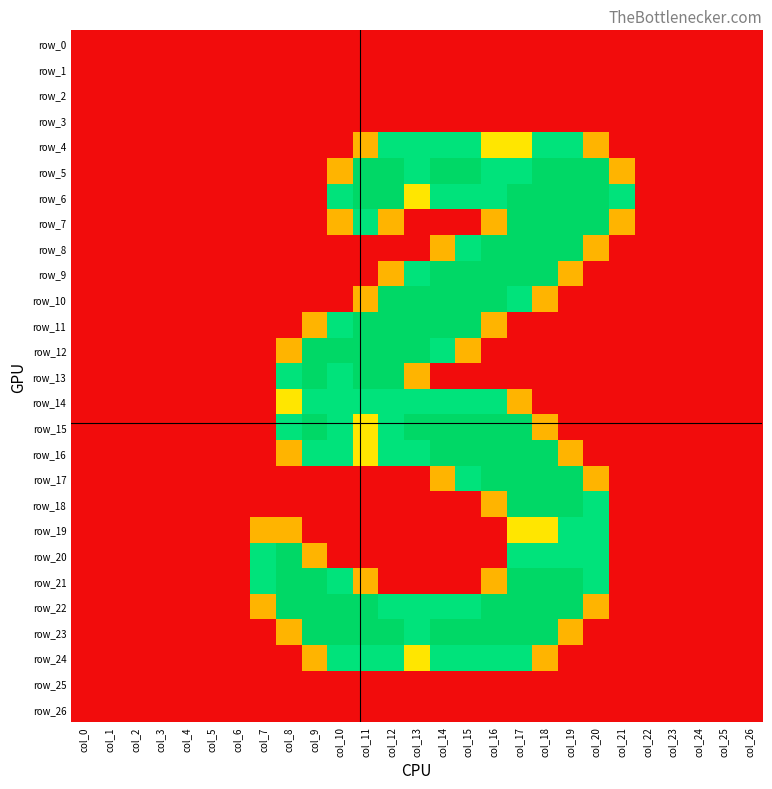

Reading left to right, transcribe all the data shown in this chart.

row_0: col_0=0.0	col_1=0.0	col_2=0.0	col_3=0.0	col_4=0.0	col_5=0.0	col_6=0.0	col_7=0.0	col_8=0.0	col_9=0.0	col_10=0.0	col_11=0.0	col_12=0.0	col_13=0.0	col_14=0.0	col_15=0.0	col_16=0.0	col_17=0.0	col_18=0.0	col_19=0.0	col_20=0.0	col_21=0.0	col_22=0.0	col_23=0.0	col_24=0.0	col_25=0.0	col_26=0.0
row_1: col_0=0.0	col_1=0.0	col_2=0.0	col_3=0.0	col_4=0.0	col_5=0.0	col_6=0.0	col_7=0.0	col_8=0.0	col_9=0.0	col_10=0.0	col_11=0.0	col_12=0.0	col_13=0.0	col_14=0.0	col_15=0.0	col_16=0.0	col_17=0.0	col_18=0.0	col_19=0.0	col_20=0.0	col_21=0.0	col_22=0.0	col_23=0.0	col_24=0.0	col_25=0.0	col_26=0.0
row_2: col_0=0.0	col_1=0.0	col_2=0.0	col_3=0.0	col_4=0.0	col_5=0.0	col_6=0.0	col_7=0.0	col_8=0.0	col_9=0.0	col_10=0.0	col_11=0.0	col_12=0.0	col_13=0.0	col_14=0.0	col_15=0.0	col_16=0.0	col_17=0.0	col_18=0.0	col_19=0.0	col_20=0.0	col_21=0.0	col_22=0.0	col_23=0.0	col_24=0.0	col_25=0.0	col_26=0.0
row_3: col_0=0.0	col_1=0.0	col_2=0.0	col_3=0.0	col_4=0.0	col_5=0.0	col_6=0.0	col_7=0.0	col_8=0.0	col_9=0.0	col_10=0.0	col_11=0.0	col_12=0.0	col_13=0.0	col_14=0.0	col_15=0.0	col_16=0.0	col_17=0.0	col_18=0.0	col_19=0.0	col_20=0.0	col_21=0.0	col_22=0.0	col_23=0.0	col_24=0.0	col_25=0.0	col_26=0.0
row_4: col_0=0.0	col_1=0.0	col_2=0.0	col_3=0.0	col_4=0.0	col_5=0.0	col_6=0.0	col_7=0.0	col_8=0.0	col_9=0.0	col_10=0.0	col_11=0.8	col_12=1.5	col_13=1.5	col_14=1.5	col_15=1.5	col_16=1.0	col_17=1.0	col_18=1.5	col_19=1.5	col_20=0.8	col_21=0.0	col_22=0.0	col_23=0.0	col_24=0.0	col_25=0.0	col_26=0.0
row_5: col_0=0.0	col_1=0.0	col_2=0.0	col_3=0.0	col_4=0.0	col_5=0.0	col_6=0.0	col_7=0.0	col_8=0.0	col_9=0.0	col_10=0.8	col_11=2.0	col_12=2.0	col_13=1.5	col_14=2.0	col_15=2.0	col_16=1.5	col_17=1.5	col_18=2.0	col_19=2.0	col_20=2.0	col_21=0.8	col_22=0.0	col_23=0.0	col_24=0.0	col_25=0.0	col_26=0.0
row_6: col_0=0.0	col_1=0.0	col_2=0.0	col_3=0.0	col_4=0.0	col_5=0.0	col_6=0.0	col_7=0.0	col_8=0.0	col_9=0.0	col_10=1.5	col_11=2.0	col_12=2.0	col_13=1.0	col_14=1.5	col_15=1.5	col_16=1.5	col_17=2.0	col_18=2.0	col_19=2.0	col_20=2.0	col_21=1.5	col_22=0.0	col_23=0.0	col_24=0.0	col_25=0.0	col_26=0.0
row_7: col_0=0.0	col_1=0.0	col_2=0.0	col_3=0.0	col_4=0.0	col_5=0.0	col_6=0.0	col_7=0.0	col_8=0.0	col_9=0.0	col_10=0.8	col_11=1.5	col_12=0.8	col_13=0.0	col_14=0.0	col_15=0.0	col_16=0.8	col_17=2.0	col_18=2.0	col_19=2.0	col_20=2.0	col_21=0.8	col_22=0.0	col_23=0.0	col_24=0.0	col_25=0.0	col_26=0.0
row_8: col_0=0.0	col_1=0.0	col_2=0.0	col_3=0.0	col_4=0.0	col_5=0.0	col_6=0.0	col_7=0.0	col_8=0.0	col_9=0.0	col_10=0.0	col_11=0.0	col_12=0.0	col_13=0.0	col_14=0.8	col_15=1.5	col_16=2.0	col_17=2.0	col_18=2.0	col_19=2.0	col_20=0.8	col_21=0.0	col_22=0.0	col_23=0.0	col_24=0.0	col_25=0.0	col_26=0.0
row_9: col_0=0.0	col_1=0.0	col_2=0.0	col_3=0.0	col_4=0.0	col_5=0.0	col_6=0.0	col_7=0.0	col_8=0.0	col_9=0.0	col_10=0.0	col_11=0.0	col_12=0.8	col_13=1.5	col_14=2.0	col_15=2.0	col_16=2.0	col_17=2.0	col_18=2.0	col_19=0.8	col_20=0.0	col_21=0.0	col_22=0.0	col_23=0.0	col_24=0.0	col_25=0.0	col_26=0.0
row_10: col_0=0.0	col_1=0.0	col_2=0.0	col_3=0.0	col_4=0.0	col_5=0.0	col_6=0.0	col_7=0.0	col_8=0.0	col_9=0.0	col_10=0.0	col_11=0.8	col_12=2.0	col_13=2.0	col_14=2.0	col_15=2.0	col_16=2.0	col_17=1.5	col_18=0.8	col_19=0.0	col_20=0.0	col_21=0.0	col_22=0.0	col_23=0.0	col_24=0.0	col_25=0.0	col_26=0.0
row_11: col_0=0.0	col_1=0.0	col_2=0.0	col_3=0.0	col_4=0.0	col_5=0.0	col_6=0.0	col_7=0.0	col_8=0.0	col_9=0.8	col_10=1.5	col_11=2.0	col_12=2.0	col_13=2.0	col_14=2.0	col_15=2.0	col_16=0.8	col_17=0.0	col_18=0.0	col_19=0.0	col_20=0.0	col_21=0.0	col_22=0.0	col_23=0.0	col_24=0.0	col_25=0.0	col_26=0.0
row_12: col_0=0.0	col_1=0.0	col_2=0.0	col_3=0.0	col_4=0.0	col_5=0.0	col_6=0.0	col_7=0.0	col_8=0.8	col_9=2.0	col_10=2.0	col_11=2.0	col_12=2.0	col_13=2.0	col_14=1.5	col_15=0.8	col_16=0.0	col_17=0.0	col_18=0.0	col_19=0.0	col_20=0.0	col_21=0.0	col_22=0.0	col_23=0.0	col_24=0.0	col_25=0.0	col_26=0.0
row_13: col_0=0.0	col_1=0.0	col_2=0.0	col_3=0.0	col_4=0.0	col_5=0.0	col_6=0.0	col_7=0.0	col_8=1.5	col_9=2.0	col_10=1.5	col_11=2.0	col_12=2.0	col_13=0.8	col_14=0.0	col_15=0.0	col_16=0.0	col_17=0.0	col_18=0.0	col_19=0.0	col_20=0.0	col_21=0.0	col_22=0.0	col_23=0.0	col_24=0.0	col_25=0.0	col_26=0.0
row_14: col_0=0.0	col_1=0.0	col_2=0.0	col_3=0.0	col_4=0.0	col_5=0.0	col_6=0.0	col_7=0.0	col_8=1.0	col_9=1.5	col_10=1.5	col_11=1.5	col_12=1.5	col_13=1.5	col_14=1.5	col_15=1.5	col_16=1.5	col_17=0.8	col_18=0.0	col_19=0.0	col_20=0.0	col_21=0.0	col_22=0.0	col_23=0.0	col_24=0.0	col_25=0.0	col_26=0.0
row_15: col_0=0.0	col_1=0.0	col_2=0.0	col_3=0.0	col_4=0.0	col_5=0.0	col_6=0.0	col_7=0.0	col_8=1.5	col_9=2.0	col_10=1.5	col_11=1.0	col_12=1.5	col_13=2.0	col_14=2.0	col_15=2.0	col_16=2.0	col_17=2.0	col_18=0.8	col_19=0.0	col_20=0.0	col_21=0.0	col_22=0.0	col_23=0.0	col_24=0.0	col_25=0.0	col_26=0.0
row_16: col_0=0.0	col_1=0.0	col_2=0.0	col_3=0.0	col_4=0.0	col_5=0.0	col_6=0.0	col_7=0.0	col_8=0.8	col_9=1.5	col_10=1.5	col_11=1.0	col_12=1.5	col_13=1.5	col_14=2.0	col_15=2.0	col_16=2.0	col_17=2.0	col_18=2.0	col_19=0.8	col_20=0.0	col_21=0.0	col_22=0.0	col_23=0.0	col_24=0.0	col_25=0.0	col_26=0.0
row_17: col_0=0.0	col_1=0.0	col_2=0.0	col_3=0.0	col_4=0.0	col_5=0.0	col_6=0.0	col_7=0.0	col_8=0.0	col_9=0.0	col_10=0.0	col_11=0.0	col_12=0.0	col_13=0.0	col_14=0.8	col_15=1.5	col_16=2.0	col_17=2.0	col_18=2.0	col_19=2.0	col_20=0.8	col_21=0.0	col_22=0.0	col_23=0.0	col_24=0.0	col_25=0.0	col_26=0.0
row_18: col_0=0.0	col_1=0.0	col_2=0.0	col_3=0.0	col_4=0.0	col_5=0.0	col_6=0.0	col_7=0.0	col_8=0.0	col_9=0.0	col_10=0.0	col_11=0.0	col_12=0.0	col_13=0.0	col_14=0.0	col_15=0.0	col_16=0.8	col_17=2.0	col_18=2.0	col_19=2.0	col_20=1.5	col_21=0.0	col_22=0.0	col_23=0.0	col_24=0.0	col_25=0.0	col_26=0.0
row_19: col_0=0.0	col_1=0.0	col_2=0.0	col_3=0.0	col_4=0.0	col_5=0.0	col_6=0.0	col_7=0.8	col_8=0.8	col_9=0.0	col_10=0.0	col_11=0.0	col_12=0.0	col_13=0.0	col_14=0.0	col_15=0.0	col_16=0.0	col_17=1.0	col_18=1.0	col_19=1.5	col_20=1.5	col_21=0.0	col_22=0.0	col_23=0.0	col_24=0.0	col_25=0.0	col_26=0.0
row_20: col_0=0.0	col_1=0.0	col_2=0.0	col_3=0.0	col_4=0.0	col_5=0.0	col_6=0.0	col_7=1.5	col_8=2.0	col_9=0.8	col_10=0.0	col_11=0.0	col_12=0.0	col_13=0.0	col_14=0.0	col_15=0.0	col_16=0.0	col_17=1.5	col_18=1.5	col_19=1.5	col_20=1.5	col_21=0.0	col_22=0.0	col_23=0.0	col_24=0.0	col_25=0.0	col_26=0.0
row_21: col_0=0.0	col_1=0.0	col_2=0.0	col_3=0.0	col_4=0.0	col_5=0.0	col_6=0.0	col_7=1.5	col_8=2.0	col_9=2.0	col_10=1.5	col_11=0.8	col_12=0.0	col_13=0.0	col_14=0.0	col_15=0.0	col_16=0.8	col_17=2.0	col_18=2.0	col_19=2.0	col_20=1.5	col_21=0.0	col_22=0.0	col_23=0.0	col_24=0.0	col_25=0.0	col_26=0.0
row_22: col_0=0.0	col_1=0.0	col_2=0.0	col_3=0.0	col_4=0.0	col_5=0.0	col_6=0.0	col_7=0.8	col_8=2.0	col_9=2.0	col_10=2.0	col_11=2.0	col_12=1.5	col_13=1.5	col_14=1.5	col_15=1.5	col_16=2.0	col_17=2.0	col_18=2.0	col_19=2.0	col_20=0.8	col_21=0.0	col_22=0.0	col_23=0.0	col_24=0.0	col_25=0.0	col_26=0.0
row_23: col_0=0.0	col_1=0.0	col_2=0.0	col_3=0.0	col_4=0.0	col_5=0.0	col_6=0.0	col_7=0.0	col_8=0.8	col_9=2.0	col_10=2.0	col_11=2.0	col_12=2.0	col_13=1.5	col_14=2.0	col_15=2.0	col_16=2.0	col_17=2.0	col_18=2.0	col_19=0.8	col_20=0.0	col_21=0.0	col_22=0.0	col_23=0.0	col_24=0.0	col_25=0.0	col_26=0.0
row_24: col_0=0.0	col_1=0.0	col_2=0.0	col_3=0.0	col_4=0.0	col_5=0.0	col_6=0.0	col_7=0.0	col_8=0.0	col_9=0.8	col_10=1.5	col_11=1.5	col_12=1.5	col_13=1.0	col_14=1.5	col_15=1.5	col_16=1.5	col_17=1.5	col_18=0.8	col_19=0.0	col_20=0.0	col_21=0.0	col_22=0.0	col_23=0.0	col_24=0.0	col_25=0.0	col_26=0.0
row_25: col_0=0.0	col_1=0.0	col_2=0.0	col_3=0.0	col_4=0.0	col_5=0.0	col_6=0.0	col_7=0.0	col_8=0.0	col_9=0.0	col_10=0.0	col_11=0.0	col_12=0.0	col_13=0.0	col_14=0.0	col_15=0.0	col_16=0.0	col_17=0.0	col_18=0.0	col_19=0.0	col_20=0.0	col_21=0.0	col_22=0.0	col_23=0.0	col_24=0.0	col_25=0.0	col_26=0.0
row_26: col_0=0.0	col_1=0.0	col_2=0.0	col_3=0.0	col_4=0.0	col_5=0.0	col_6=0.0	col_7=0.0	col_8=0.0	col_9=0.0	col_10=0.0	col_11=0.0	col_12=0.0	col_13=0.0	col_14=0.0	col_15=0.0	col_16=0.0	col_17=0.0	col_18=0.0	col_19=0.0	col_20=0.0	col_21=0.0	col_22=0.0	col_23=0.0	col_24=0.0	col_25=0.0	col_26=0.0